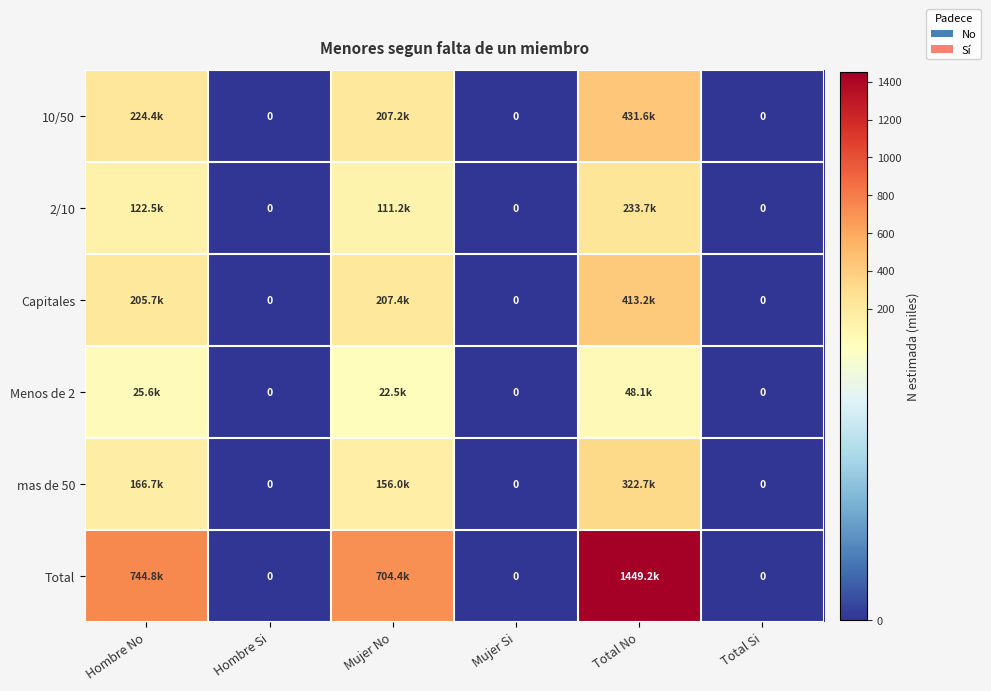

What is the sum of the 2/10 values at Total No and Total Si?

233.7